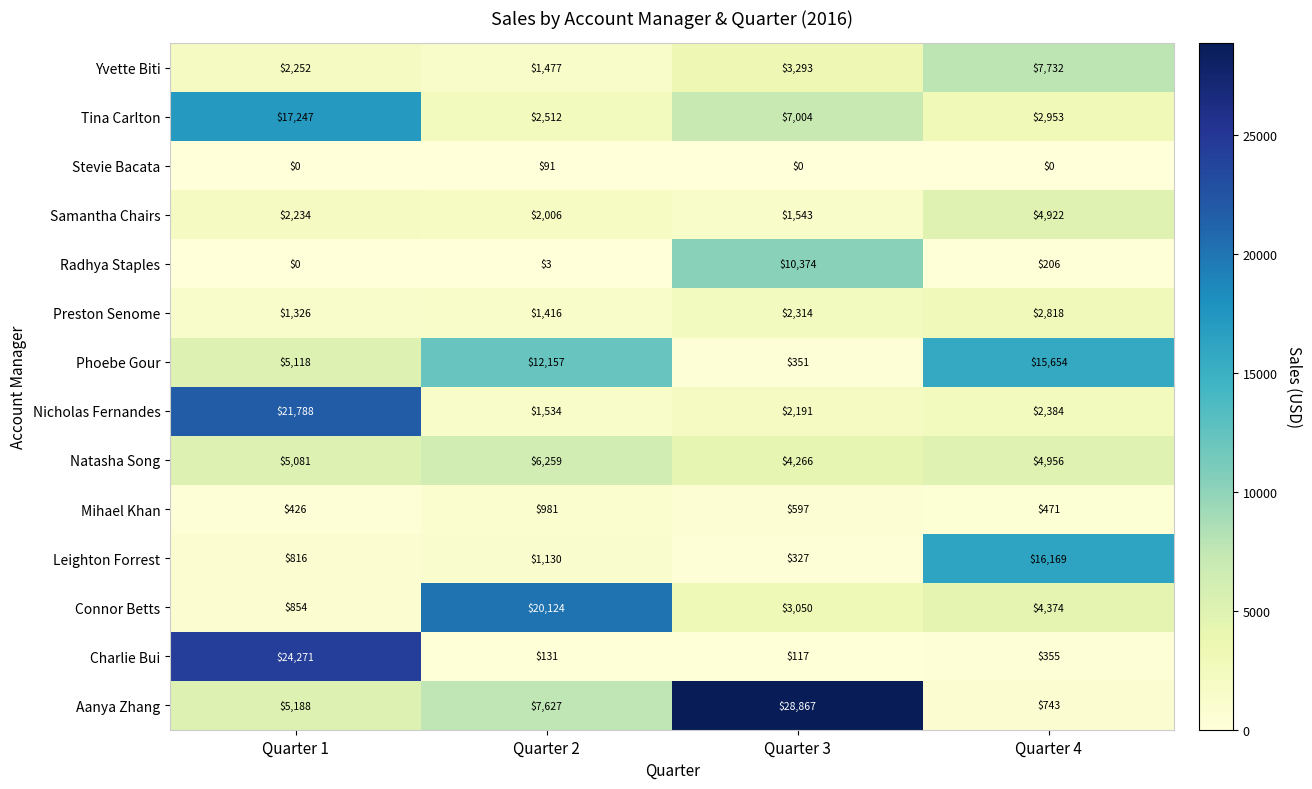

Rank the series by their maximum value, from lowest to highest.

Stevie Bacata, Mihael Khan, Preston Senome, Samantha Chairs, Natasha Song, Yvette Biti, Radhya Staples, Phoebe Gour, Leighton Forrest, Tina Carlton, Connor Betts, Nicholas Fernandes, Charlie Bui, Aanya Zhang